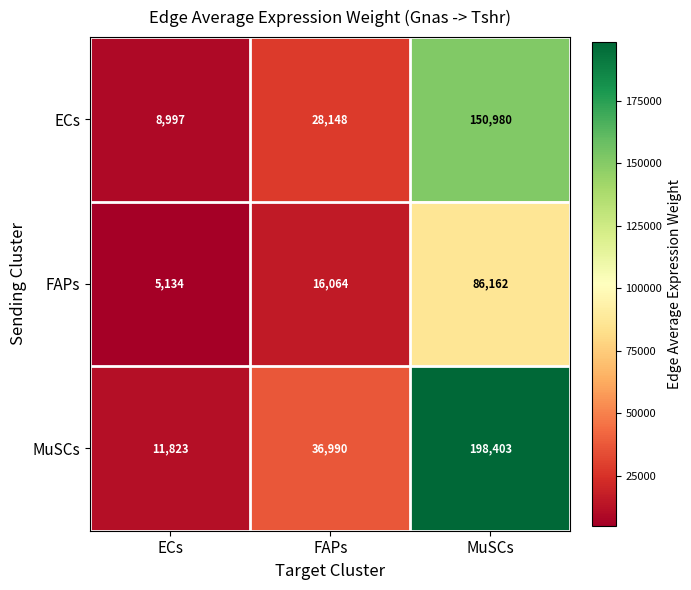

What is the minimum value shown in the chart?

5134